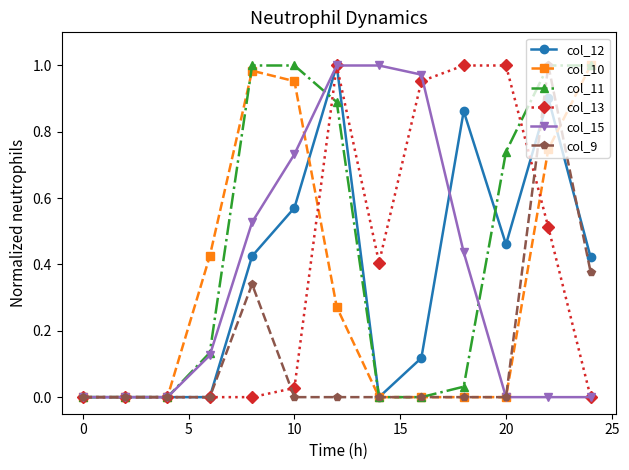

Which series has the largest total across all categories?

col_11